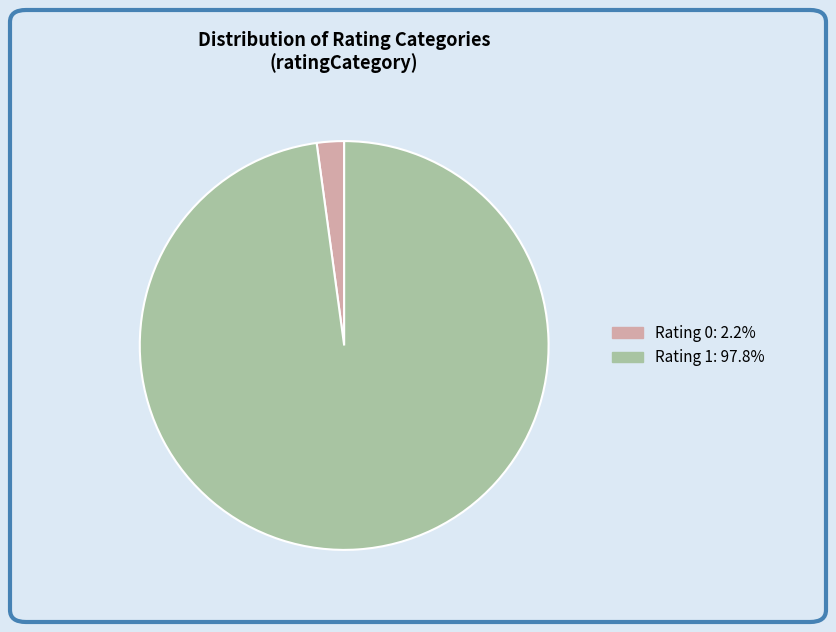

Count the number of slices in the pie.

2